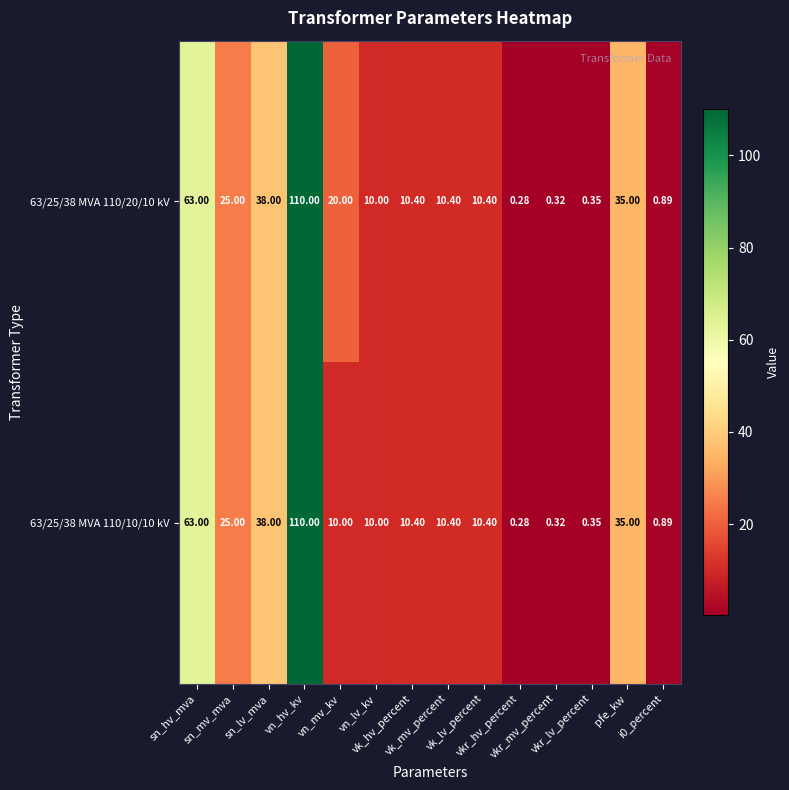

How many series are shown in this chart?

2